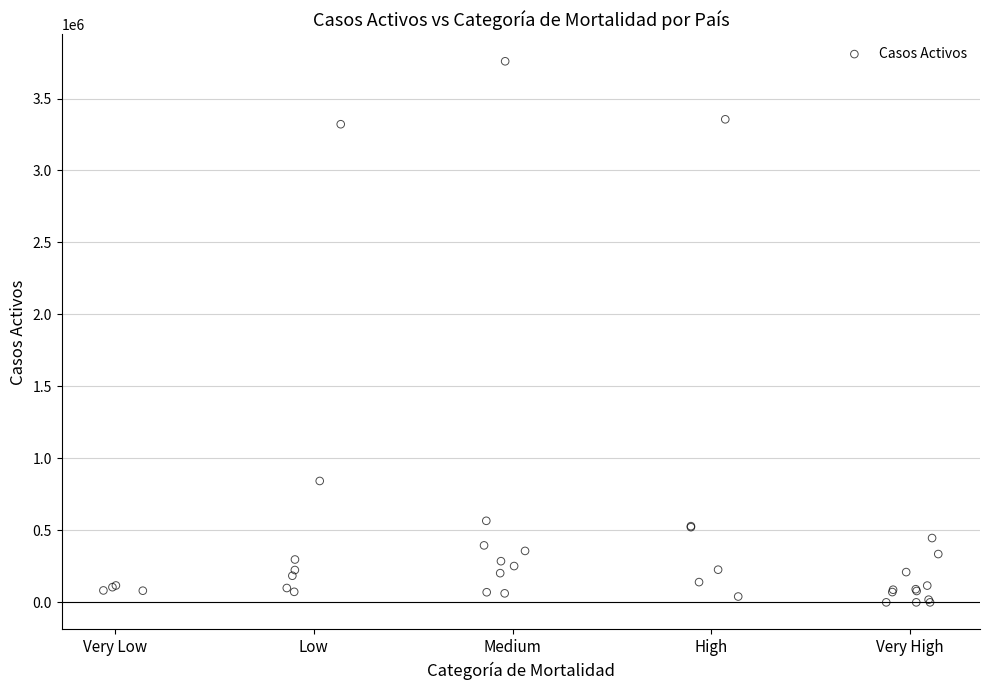

What Y value in the scatter plot is closest to 1879314?

843277